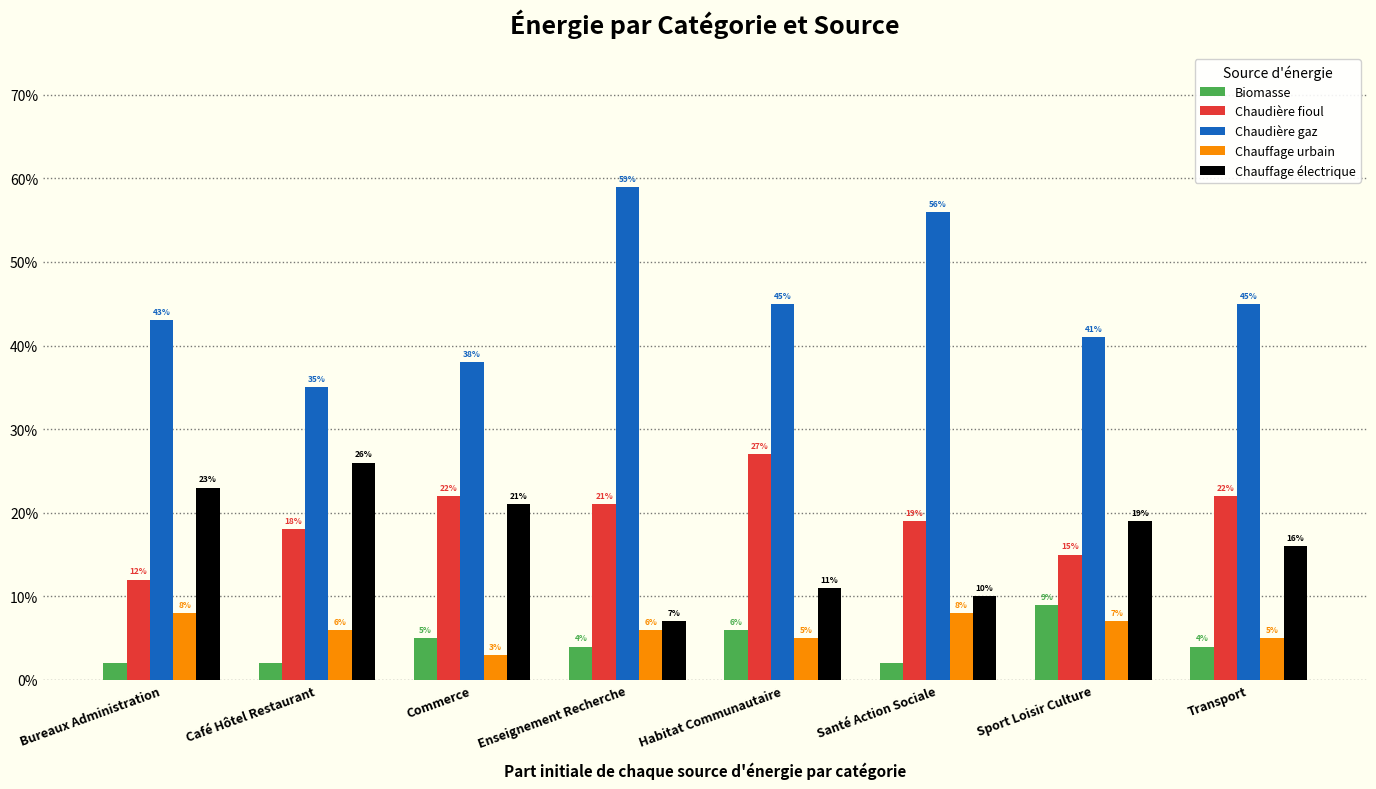

What is the label of the 5th bar from the right?

Enseignement Recherche